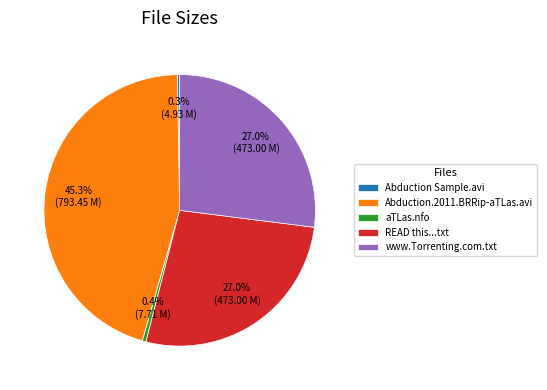

Combined, do aTLas.nfo and www.Torrenting.com.txt account for over 50%?

No